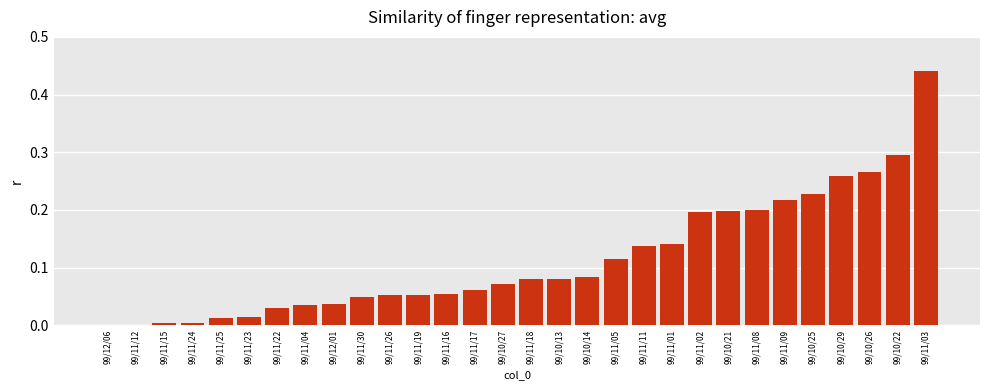

What is the change in value from 99/10/13 to 99/10/22?

+0.2